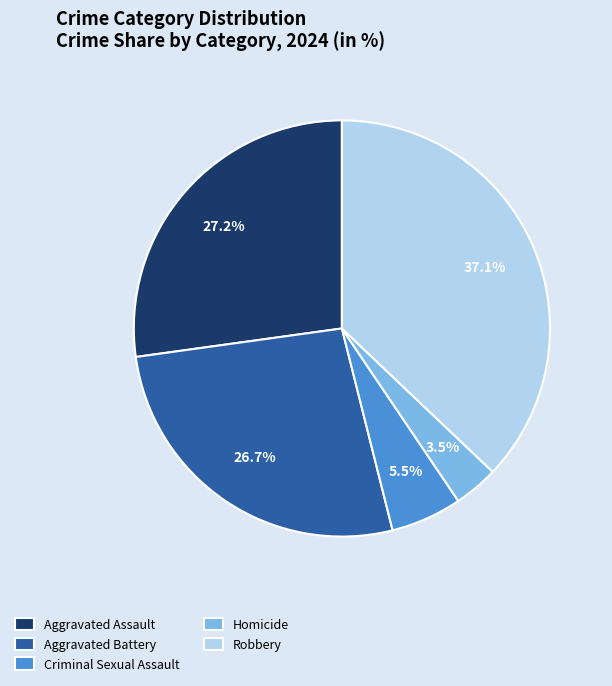

Is there a majority slice in this chart?

No